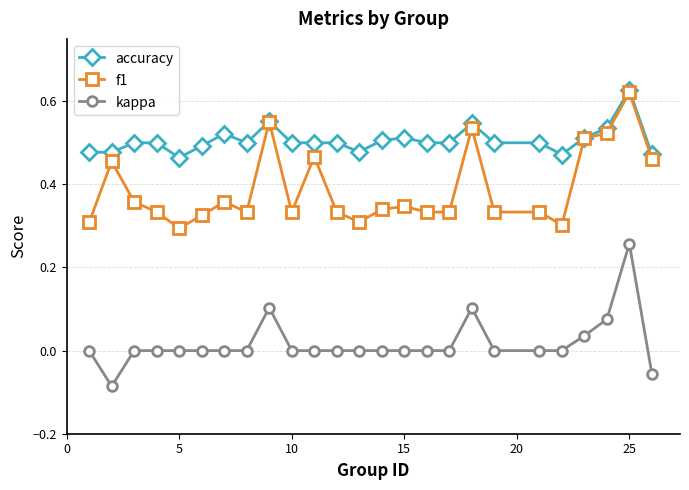

Rank the series by their average value, from highest to lowest.

accuracy, f1, kappa